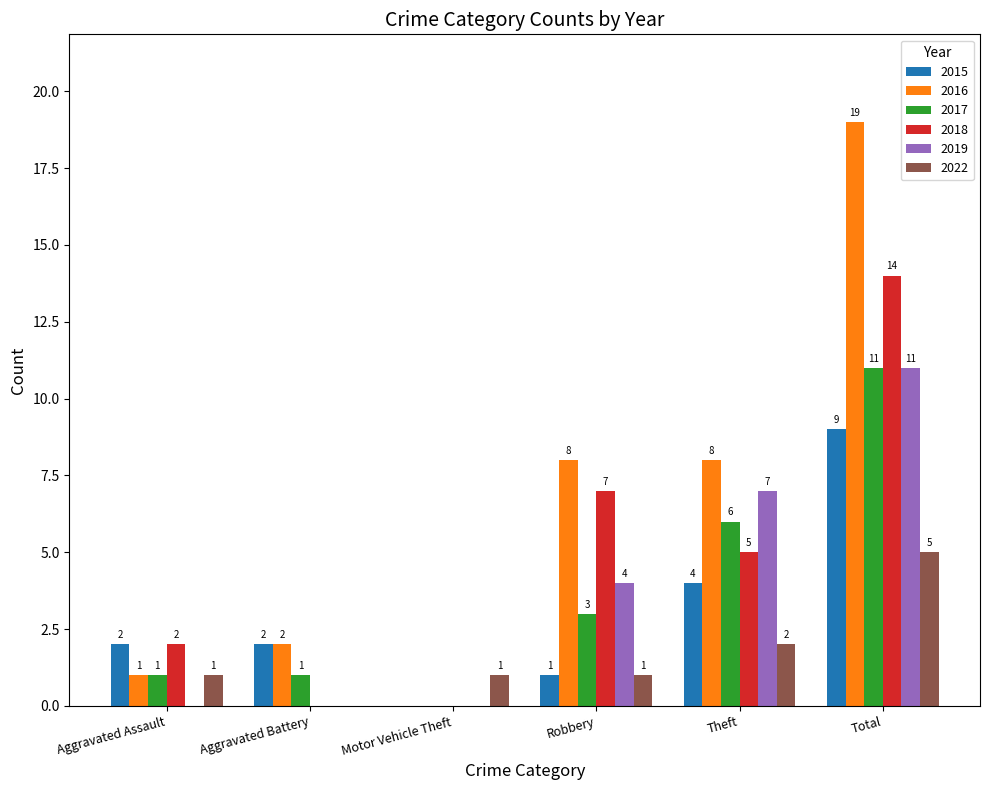

Where is 2018 nearest to the value 7?

Robbery